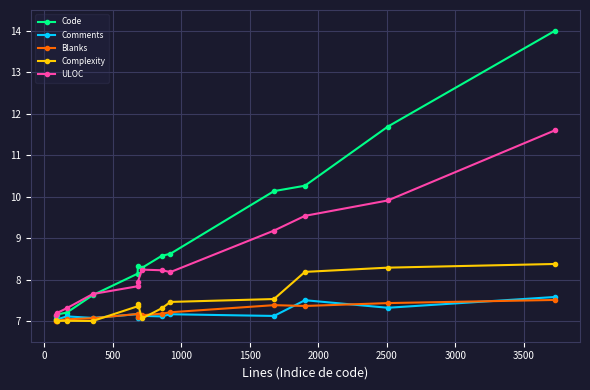

Which series has the largest range (max minus min)?

Code